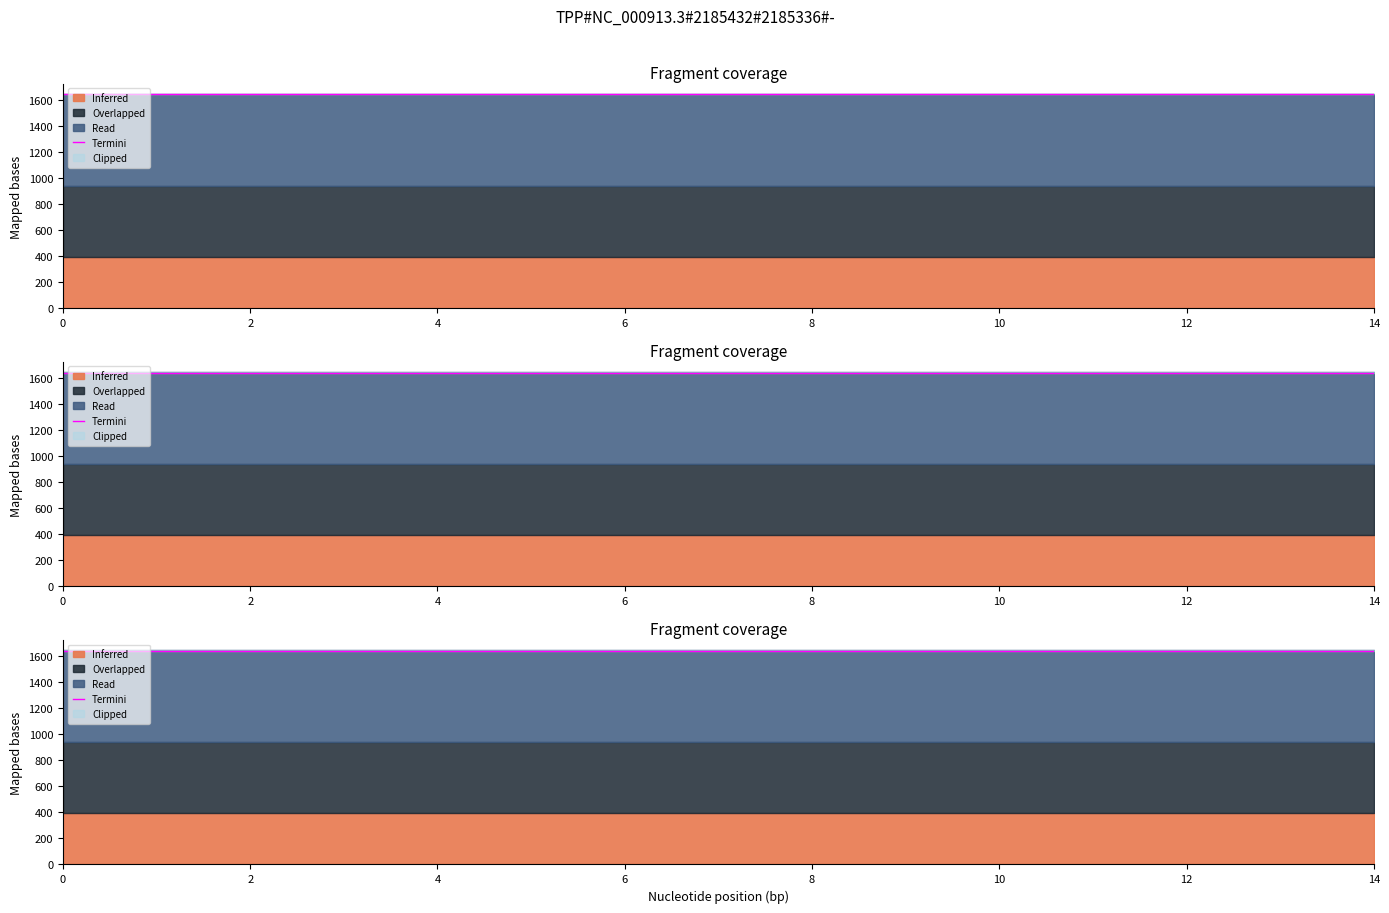

What is the minimum value shown in the chart?

397.0